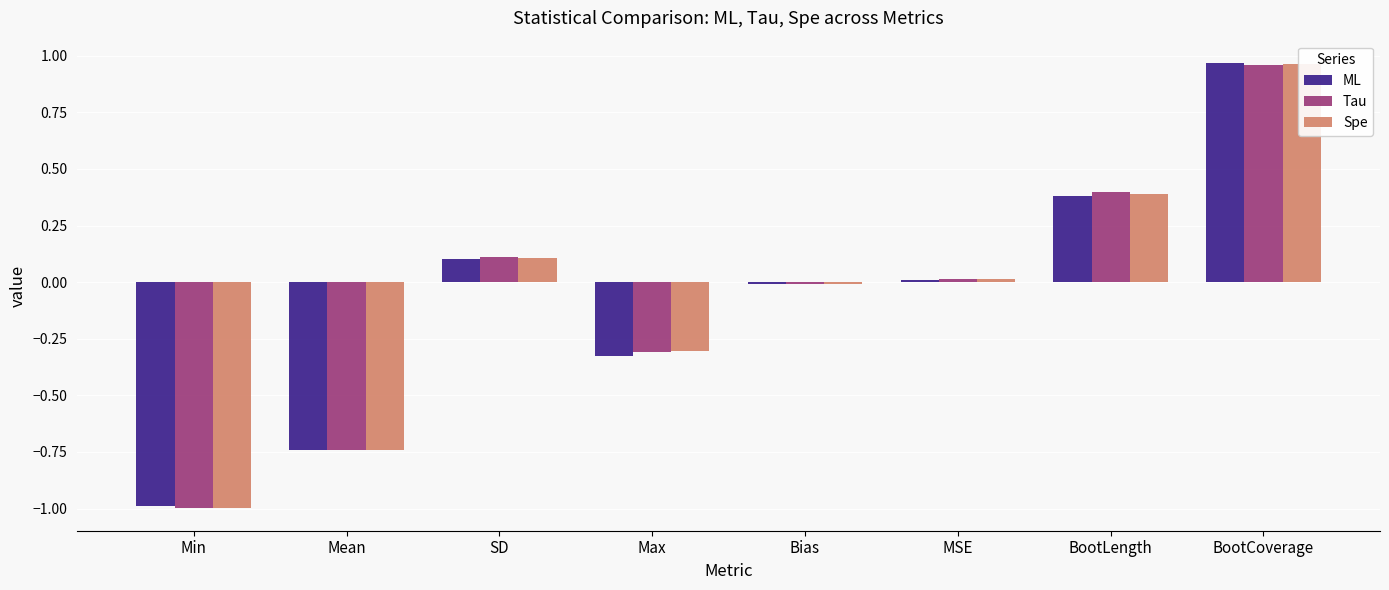

Is the value of Tau at Bias greater than the value of Spe at Mean?

Yes